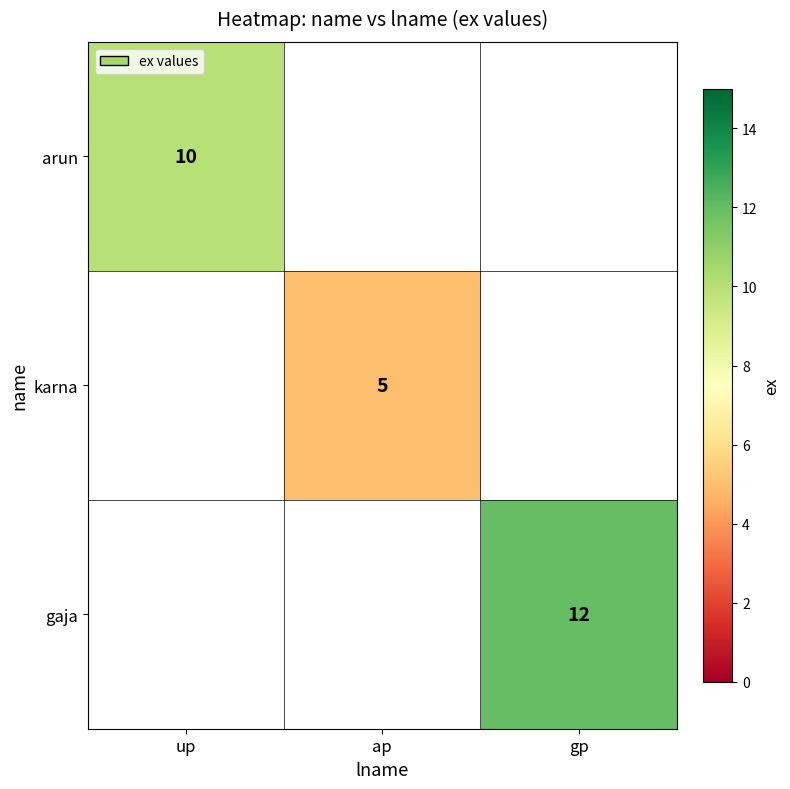

True or false: gaja has a value of 6 at gp.

False